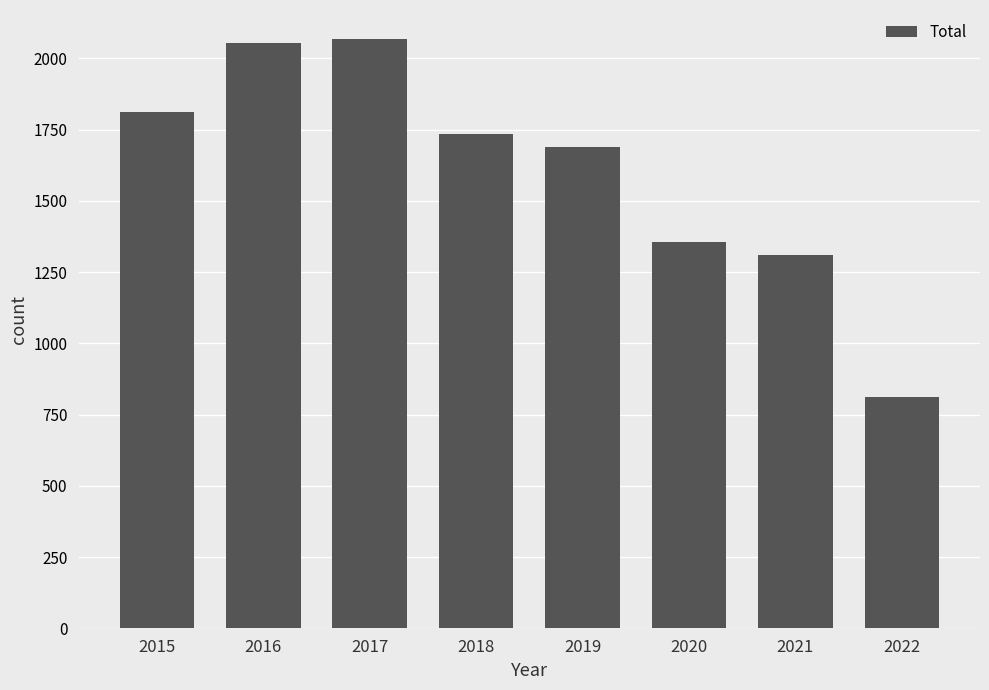

Reading right to left, extract all data points from this chart.

2022=812	2021=1311	2020=1357	2019=1687	2018=1736	2017=2066	2016=2053	2015=1811